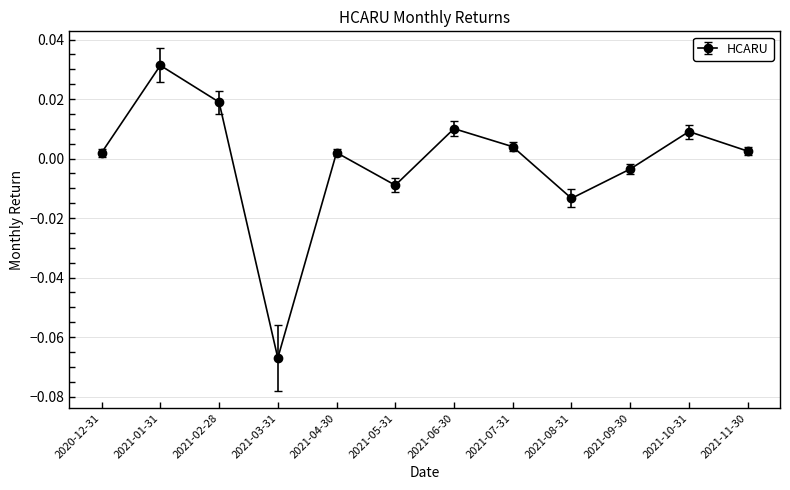

What is the difference between the second highest and minimum values?

0.1